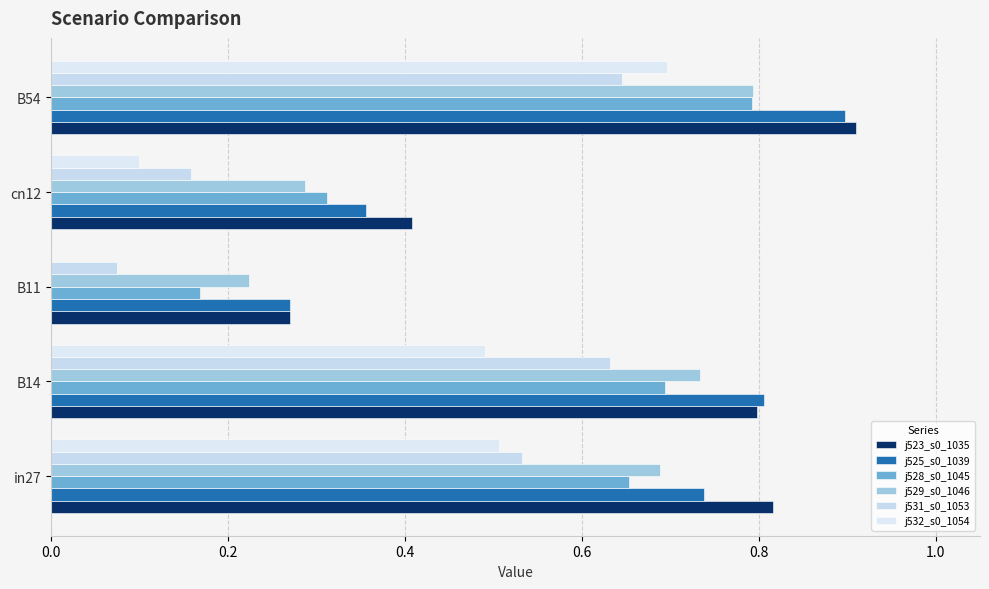

Count the number of data series in this chart.

6